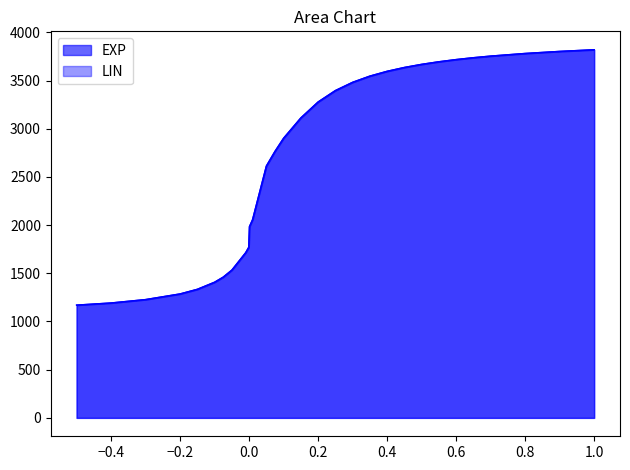

True or false: EXP and LIN cross at least once.

False